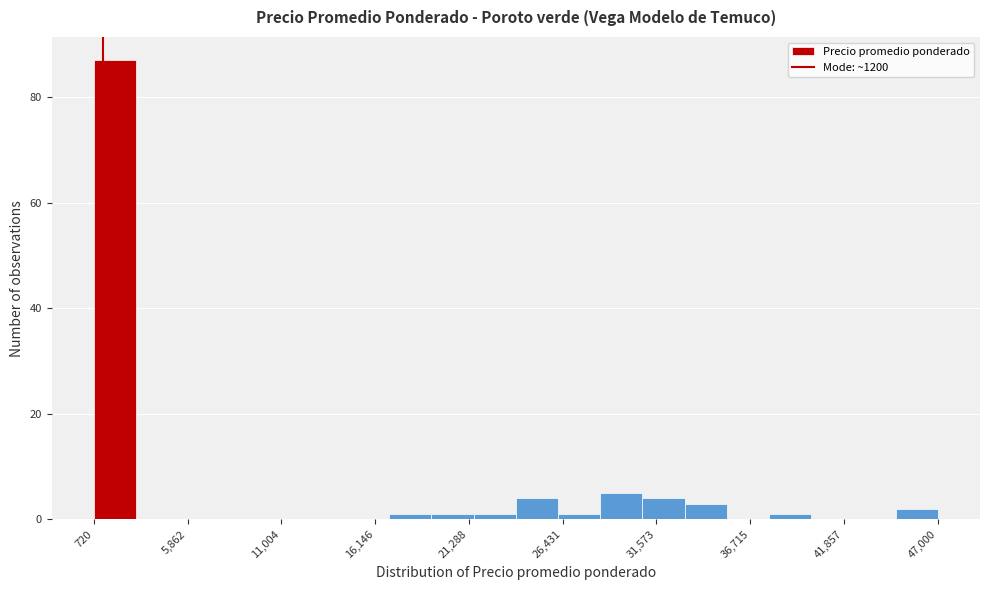

Around what value on the x-axis is the tallest bar? Give the approximate position of its centre, as read against the axis.

2000